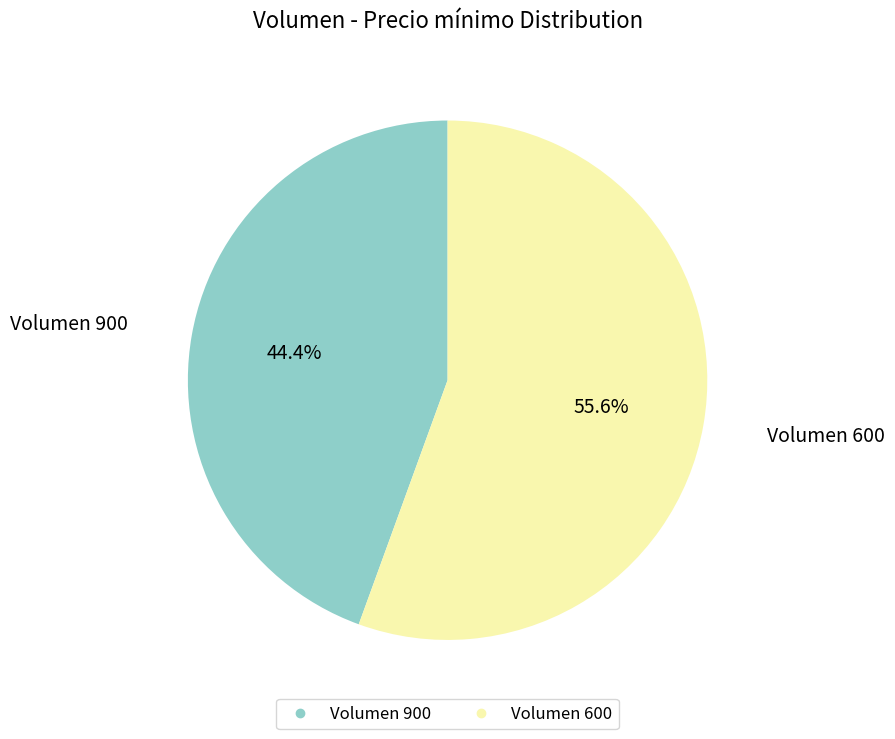

To the nearest percent, what is the difference between the largest and smallest slice percentages?

11%